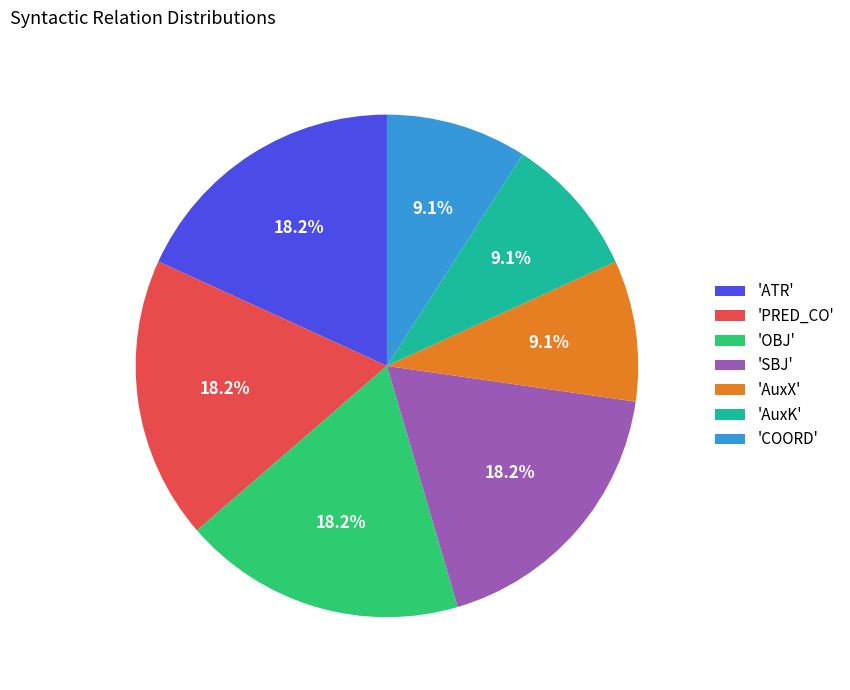

Is there a majority slice in this chart?

No